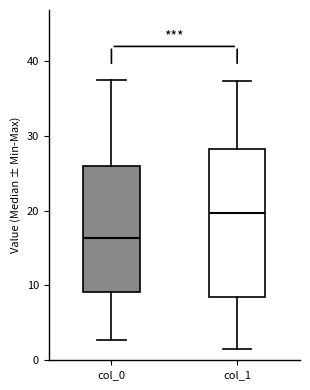

Reading left to right, read every box against the y-axis: the position of its median line, the range the box covers, and the ends of its whiskers. The values are not printed on the chart, so give them approximately, as read against the axis.

col_0: median 16, box 9 to 26, whiskers 3 to 37
col_1: median 20, box 8 to 28, whiskers 2 to 37